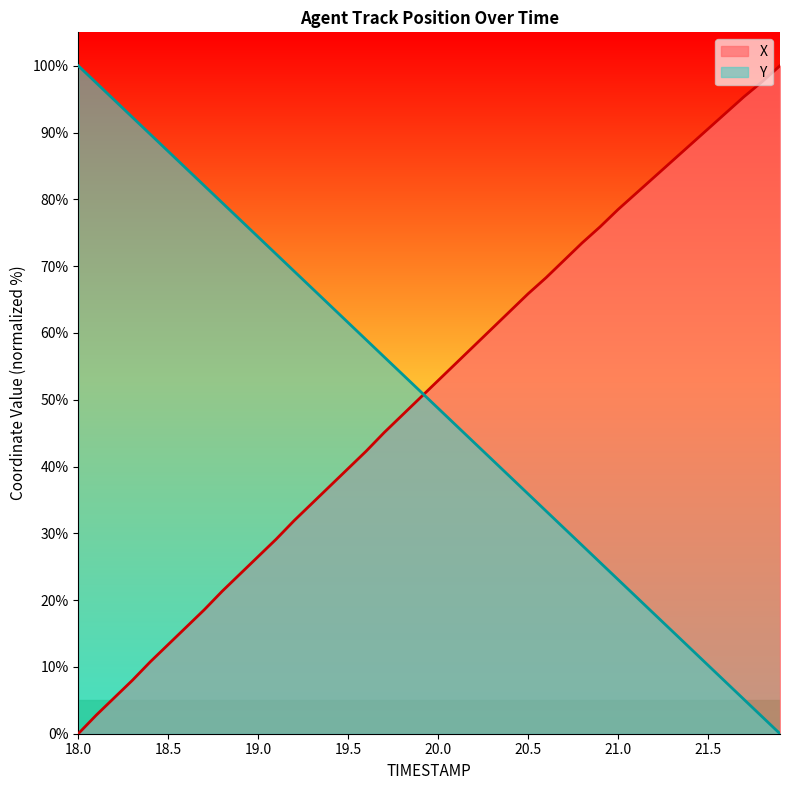

Reading right to left, extract all data points from this chart.

X: 100.0	97.6	95.4	92.9	90.5	88.1	85.7	83.3	80.9	78.5	75.9	73.5	70.9	68.3	65.9	63.3	60.7	58.1	55.5	52.9	50.3	47.7	45.1	42.3	39.7	37.1	34.5	31.9	29.1	26.5	23.9	21.3	18.6	16.0	13.4	10.8	8.0	5.4	2.8	0.0
Y: 0.0	2.6	5.1	7.7	10.3	12.8	15.4	17.9	20.5	23.1	25.6	28.2	30.8	33.3	35.9	38.5	41.0	43.6	46.2	48.7	51.3	53.8	56.4	59.0	61.5	64.1	66.7	69.2	71.8	74.4	76.9	79.5	82.0	84.6	87.2	89.7	92.3	94.9	97.4	100.0